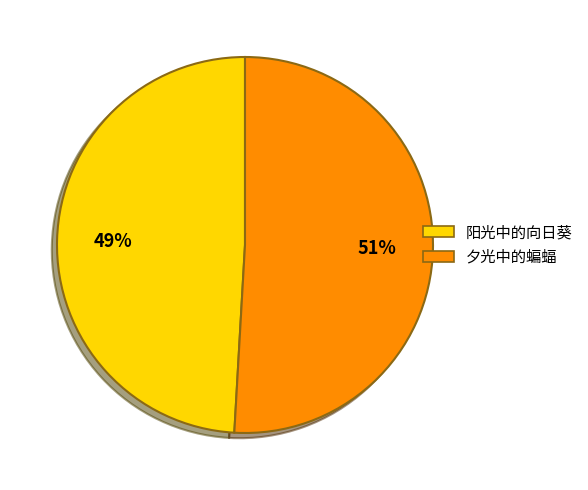

Is the sum of 阳光中的向日葵 and 夕光中的蝙蝠 greater than half?

Yes